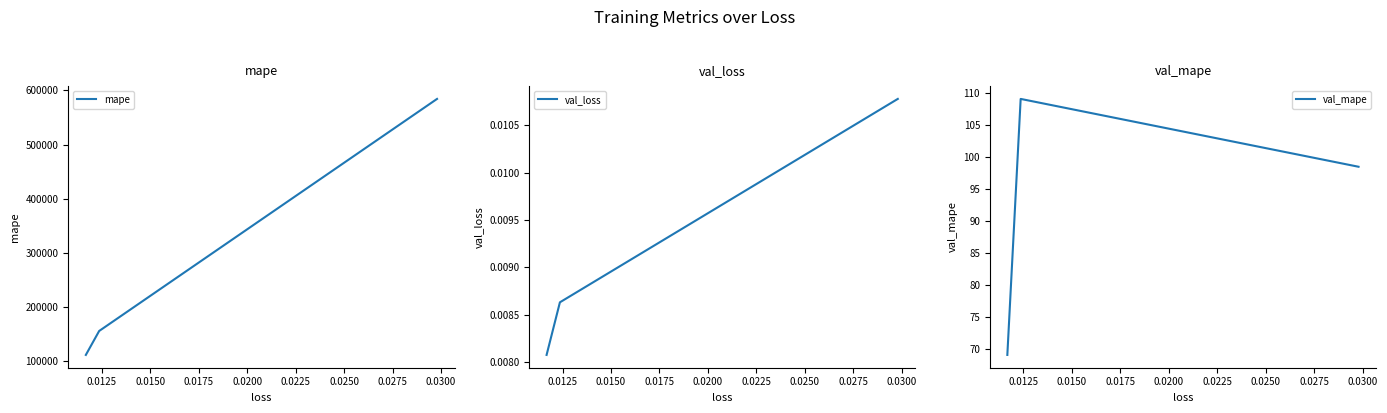

What is the difference between the maximum and minimum values in the val_mape series?

40.0